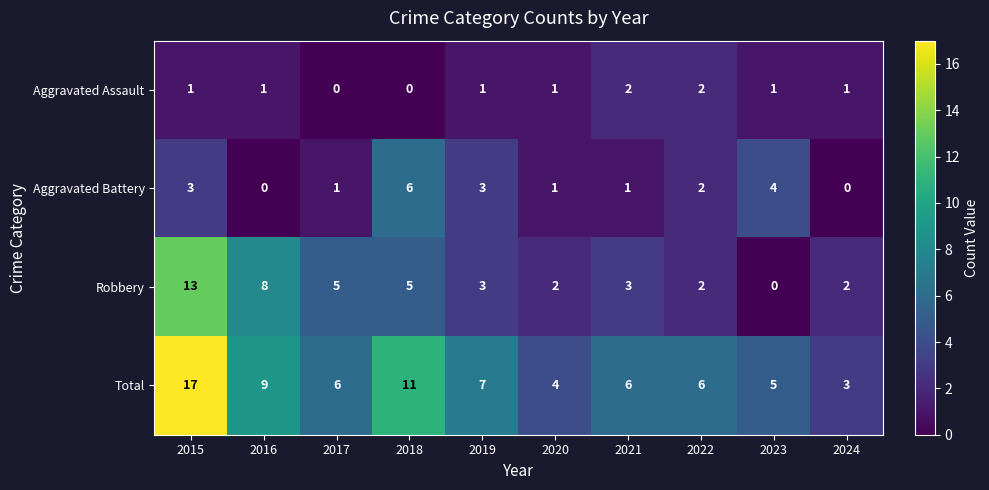

Count the Aggravated Battery values in the range 1 to 3.

6